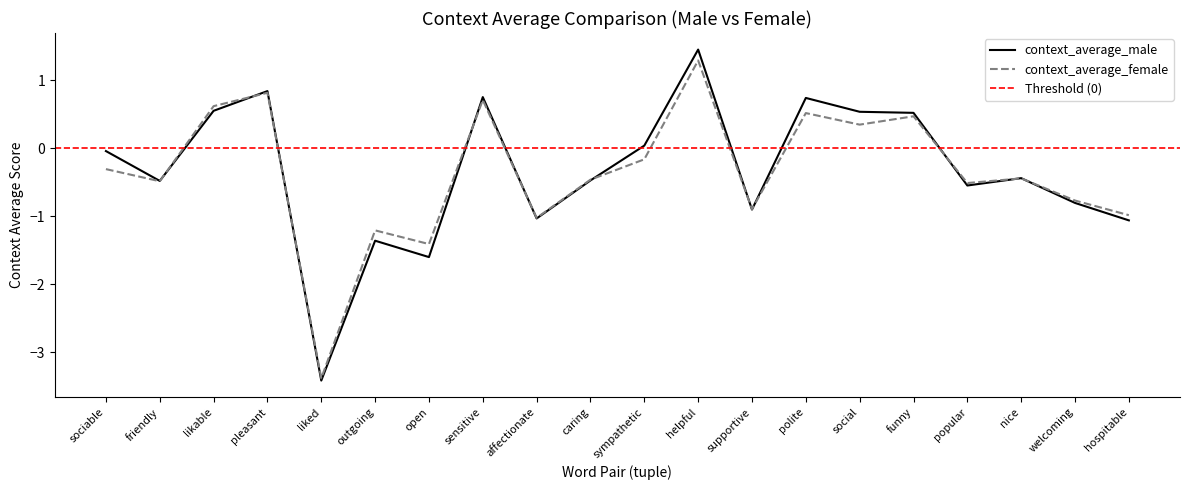

The context_average_female series shows 0.2 at polite. True or false?

False